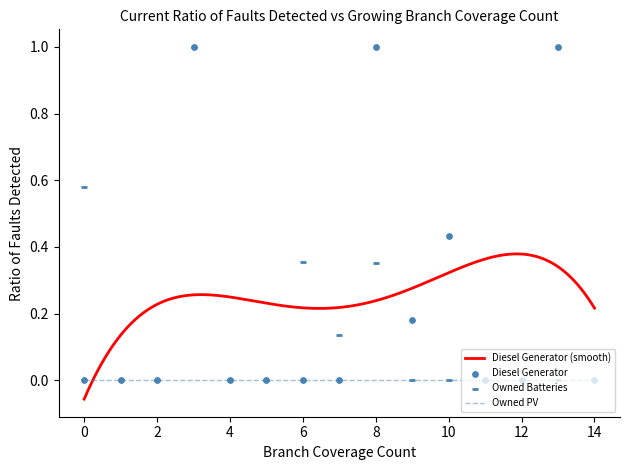

Which series contains the highest Y value?

Diesel Generator